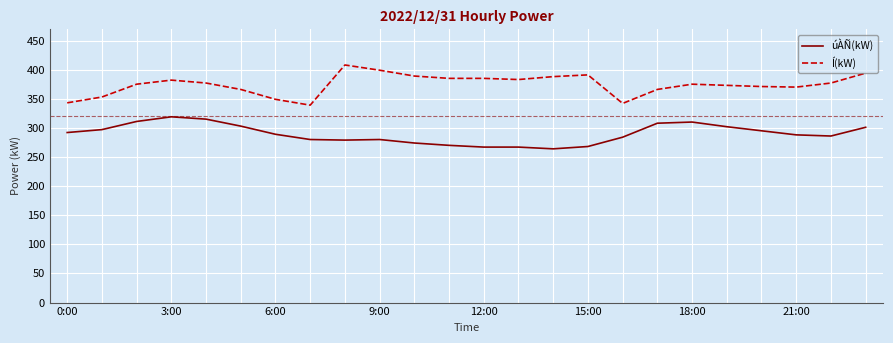

True or false: úÀÑ(kW) and Í(kW) intersect in this chart.

False